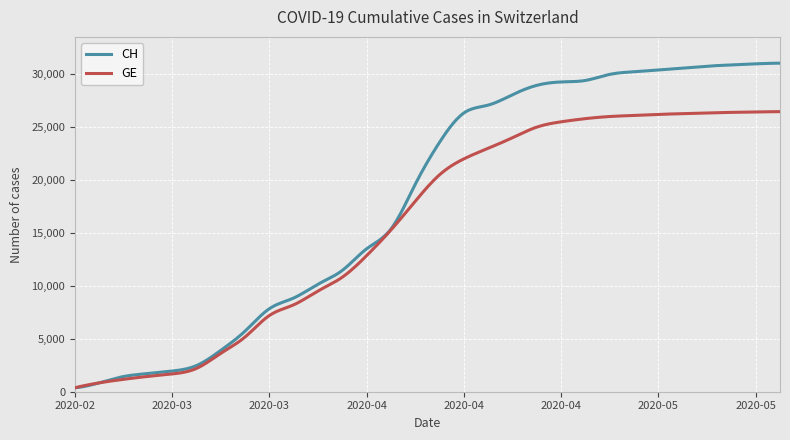

Is this an area chart (filled region under the line)?

No